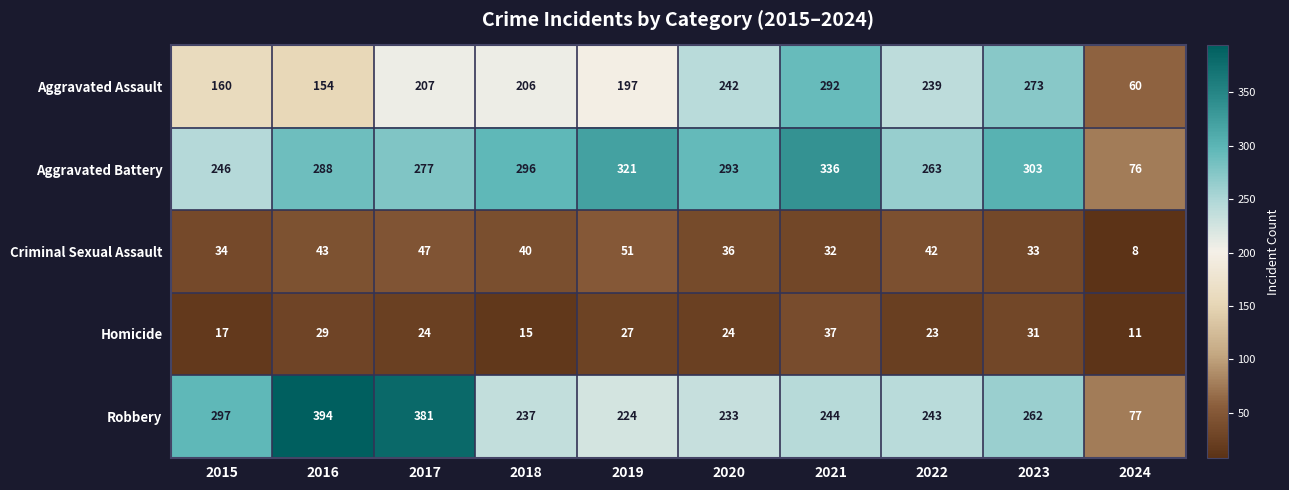

Is it true that Criminal Sexual Assault equals 55 at 2015?

False